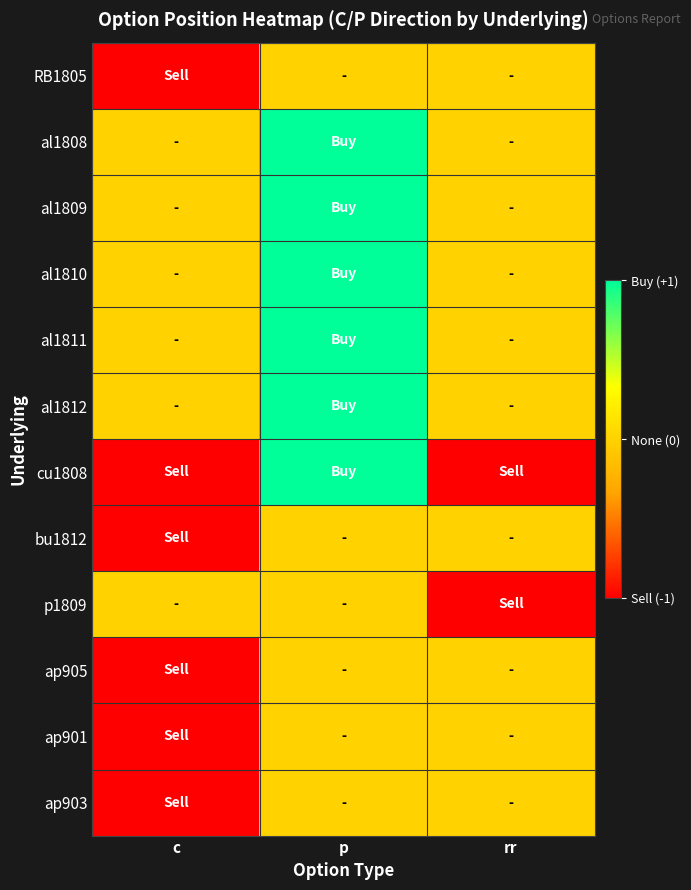

At which category does the chart reach its minimum across all series?

c